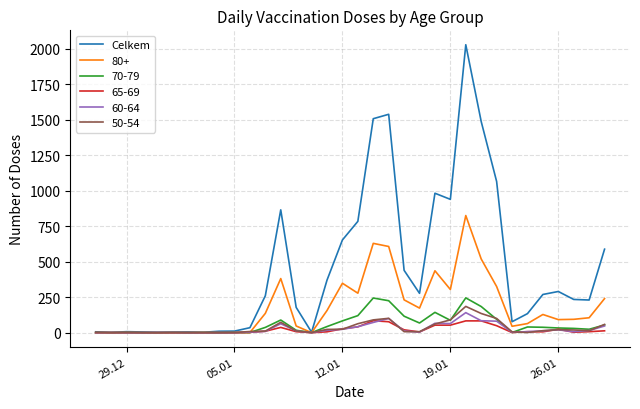

Is this an area chart (filled region under the line)?

No